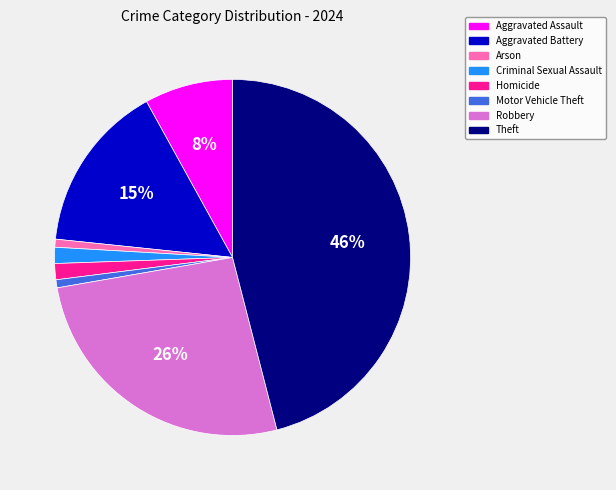

The Robbery slice represents 36% of the pie. True or false?

False